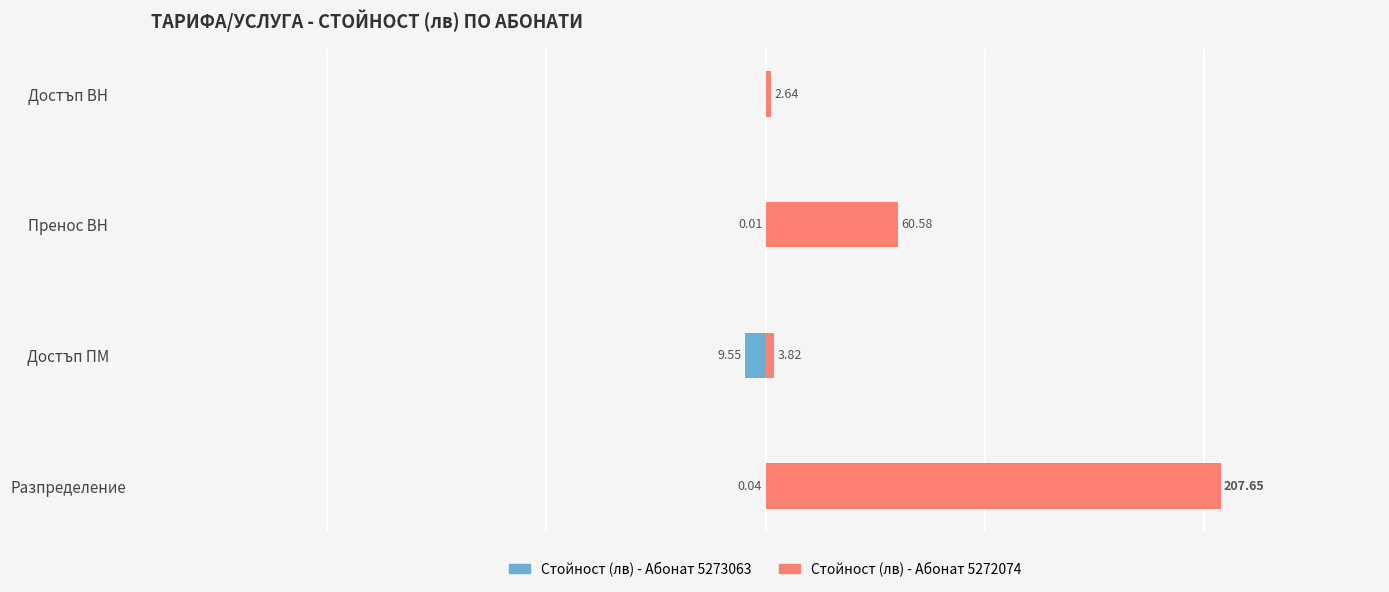

Which series has the widest spread of values?

Стойност (лв) - Абонат 5272074